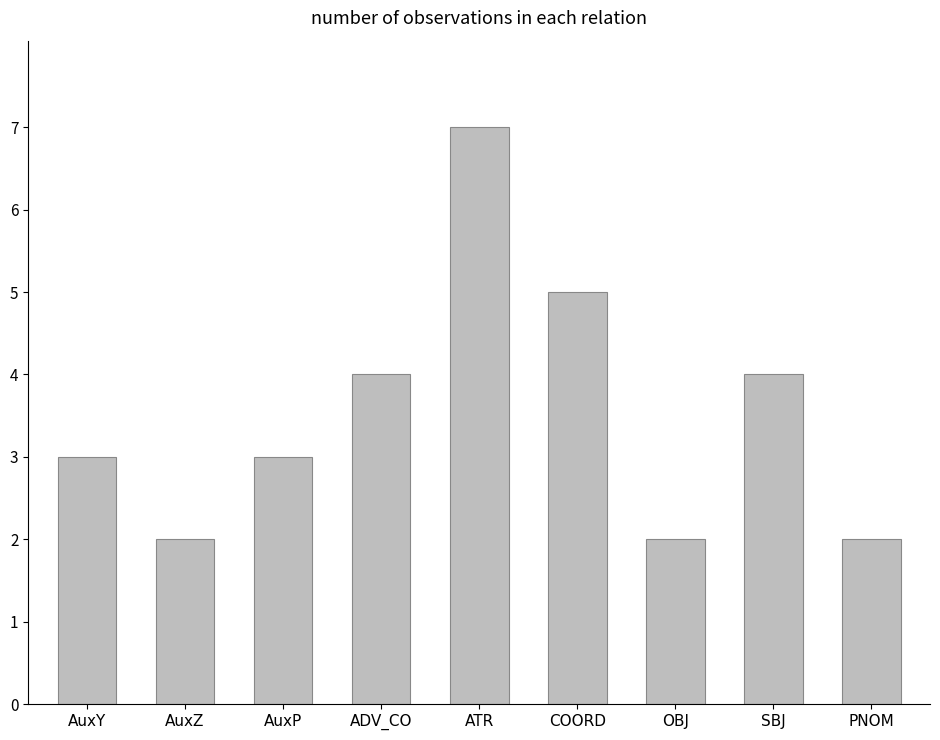

The chart shows a value of 2 at COORD. True or false?

False